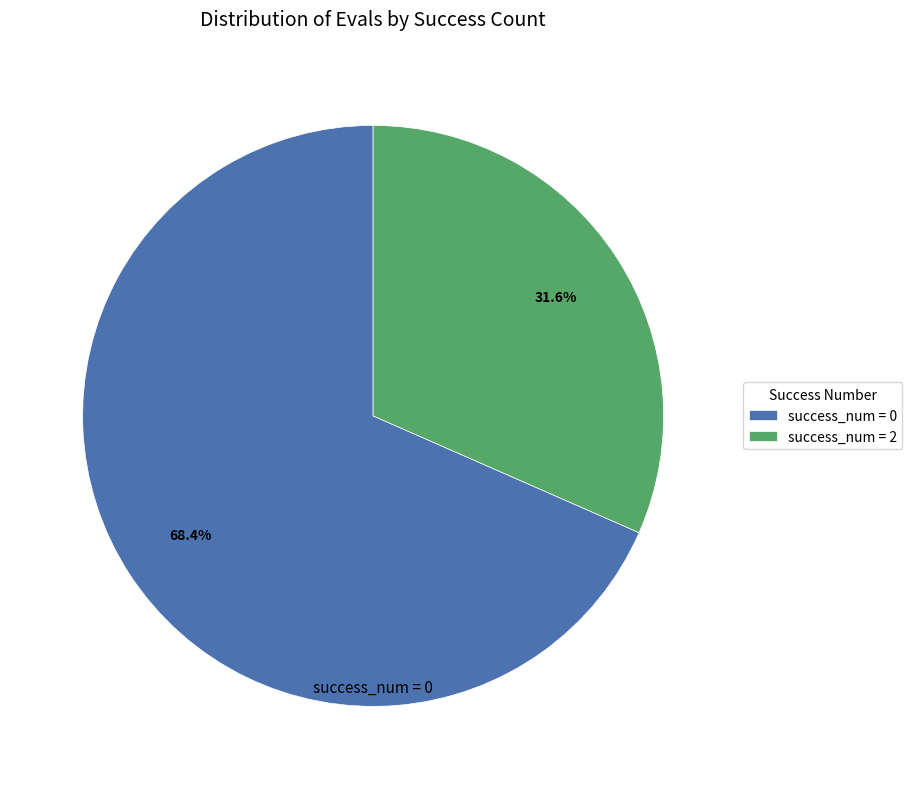

Which slice is the smallest?

success_num = 2